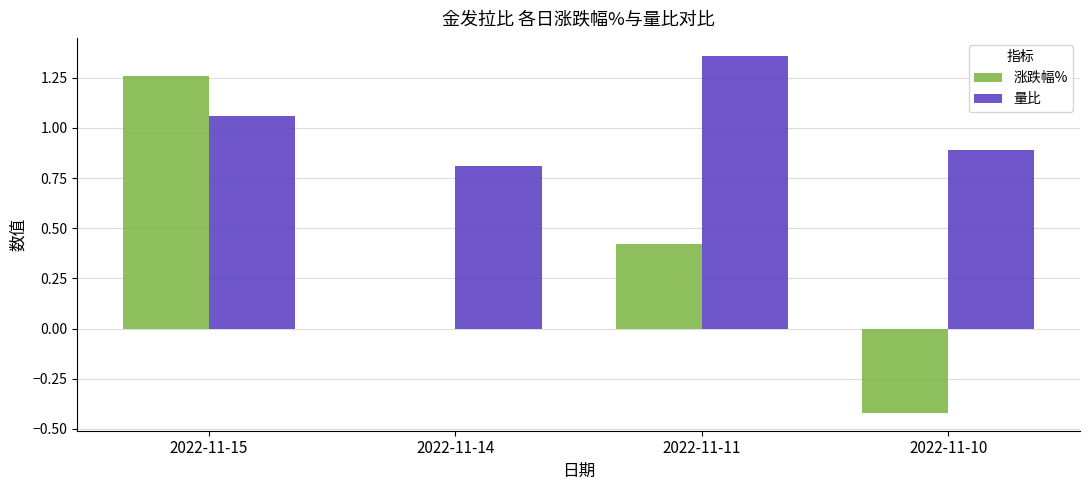

What is the sum of the 量比 values at 2022-11-14 and 2022-11-15?

1.9